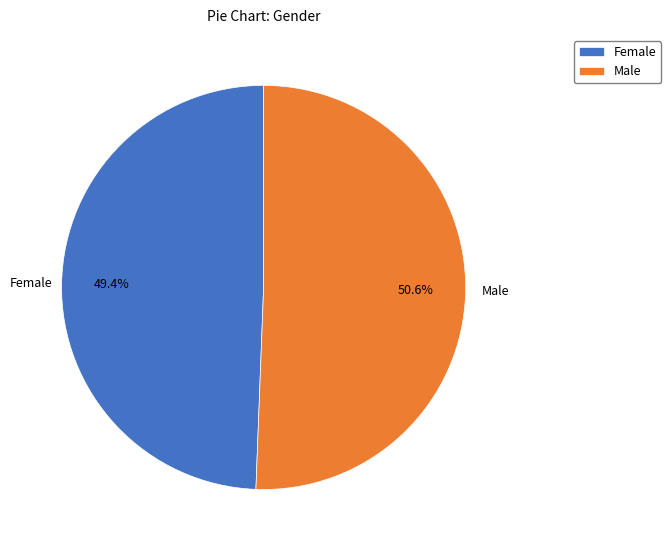

Is it true that Female is 55% of the pie?

False